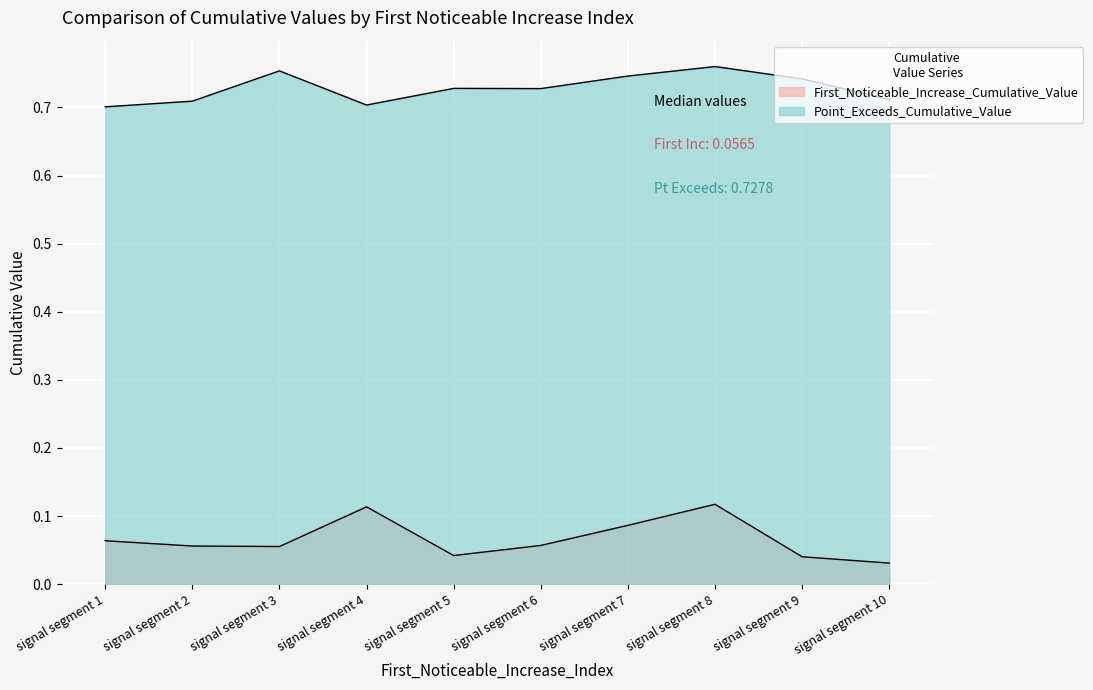

What is the difference between the maximum and minimum values in the Point_Exceeds_Cumulative_Value series?

0.1